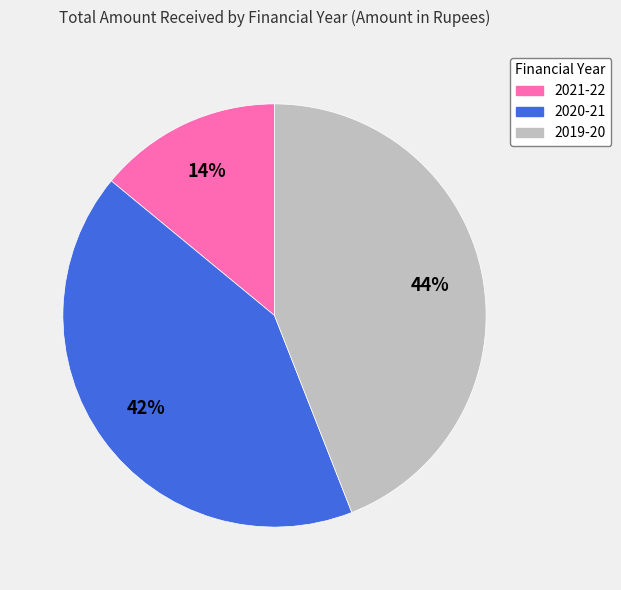

Between 2020-21 and 2019-20, which is larger?

2019-20